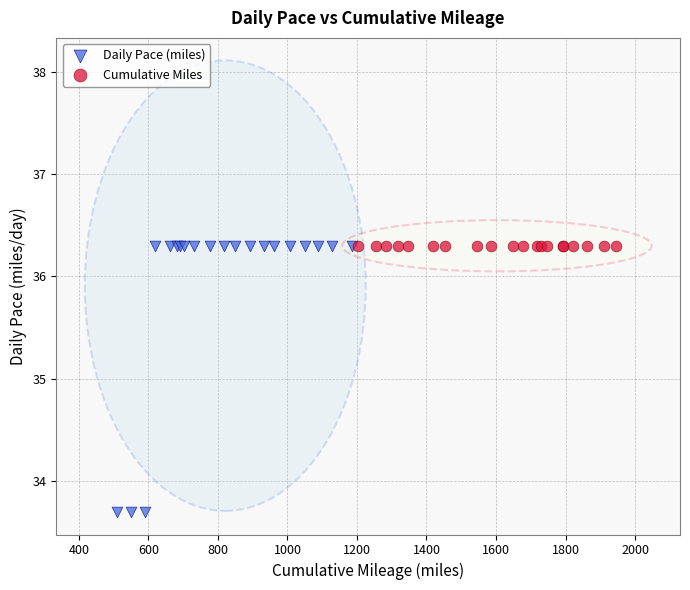

What are all the series names shown in the legend?

Daily Pace (miles), Cumulative Miles